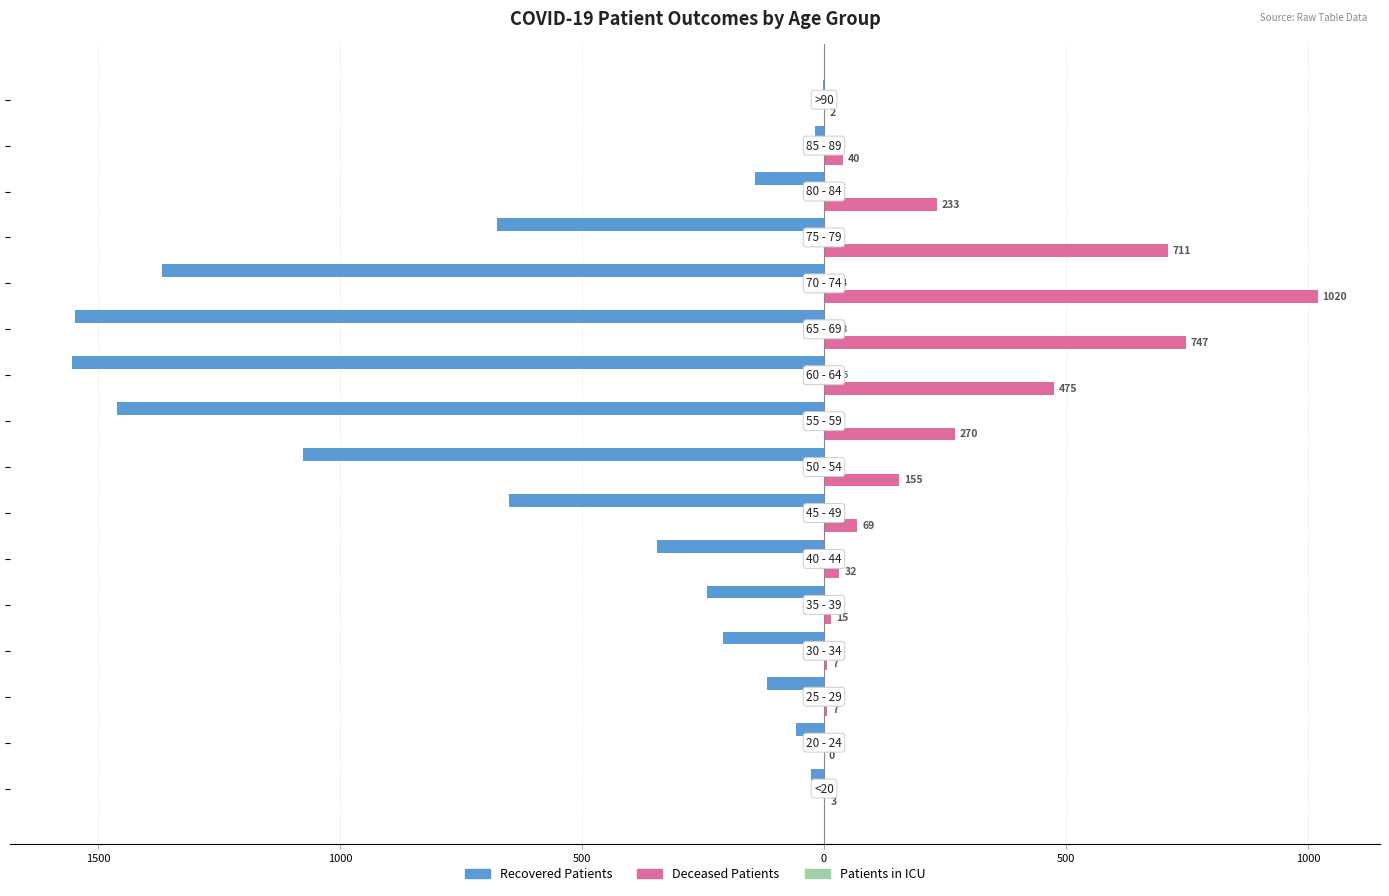

Are the bars horizontal?

Yes